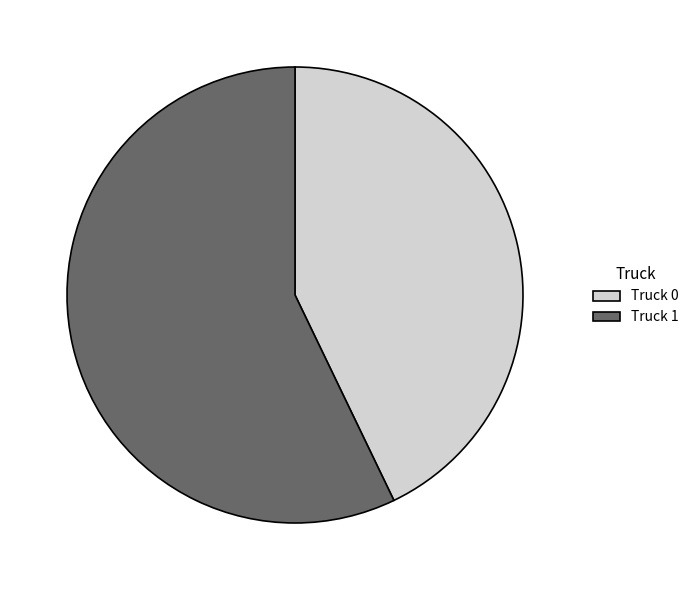

Do Truck 1 and Truck 0 together represent more than half of the pie?

Yes